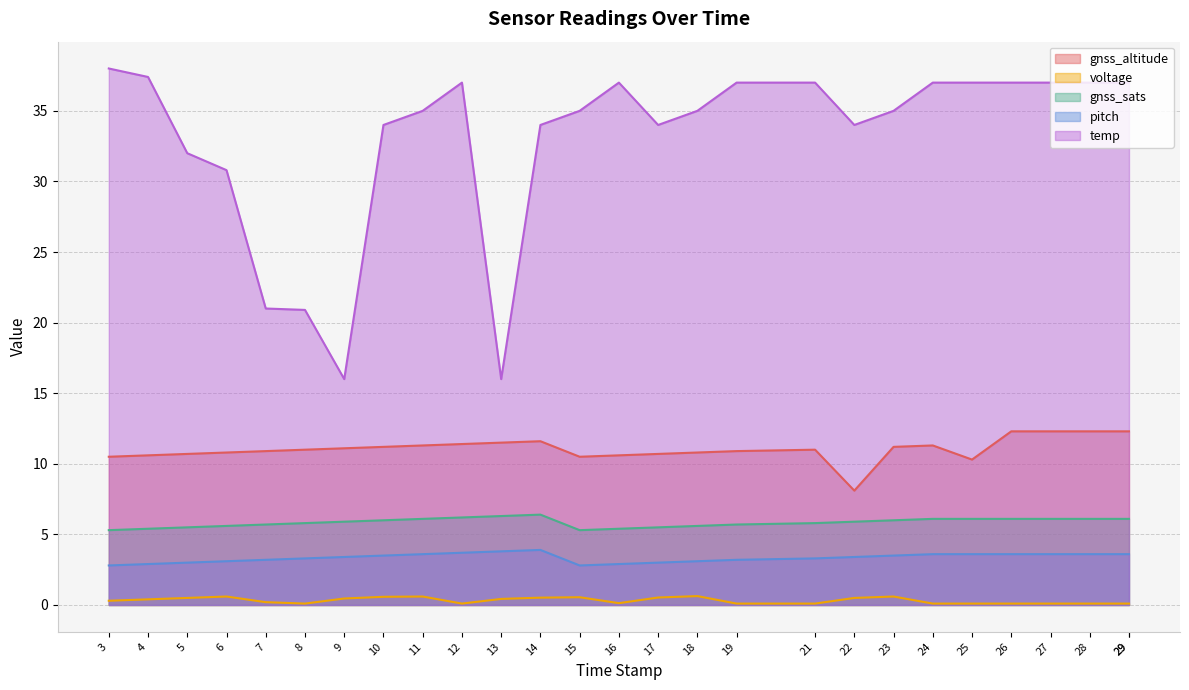

List the labels in order of pitch value, largest first.

14, 13, 12, 11, 24, 25, 26, 27, 28, 29, 29, 10, 23, 9, 22, 8, 21, 7, 19, 6, 18, 5, 17, 4, 16, 3, 15